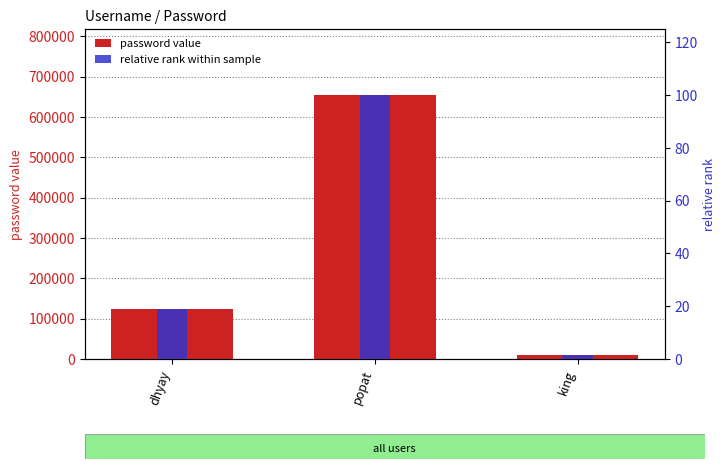

Is the value of password value at popat greater than the value of relative rank within sample at popat?

Yes